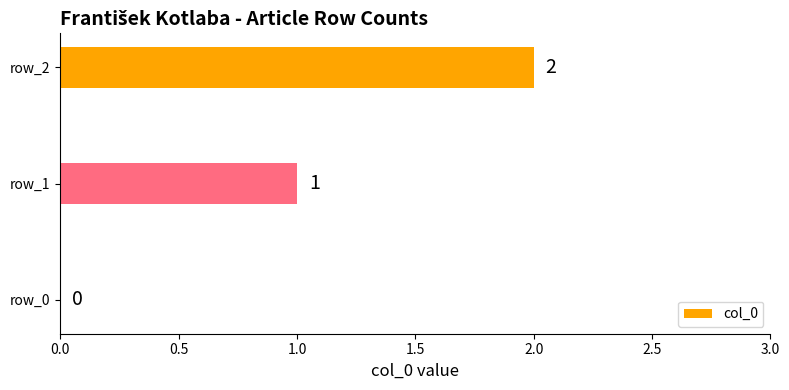

Is it true that the value at row_2 is 1?

False